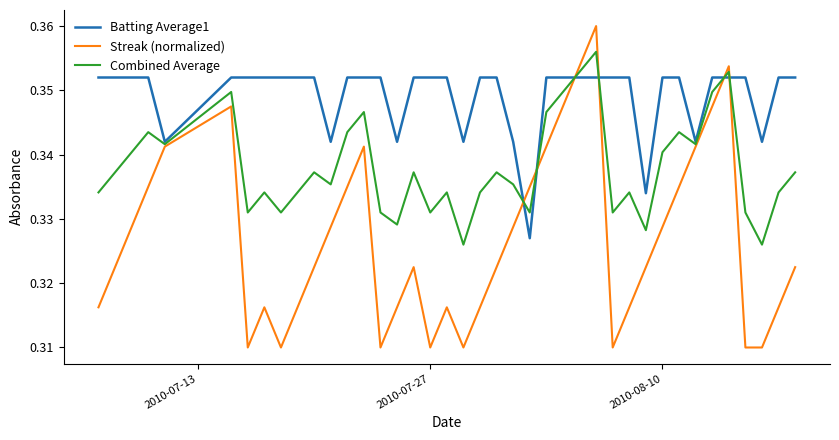

Which series has the widest spread of values?

Streak (normalized)